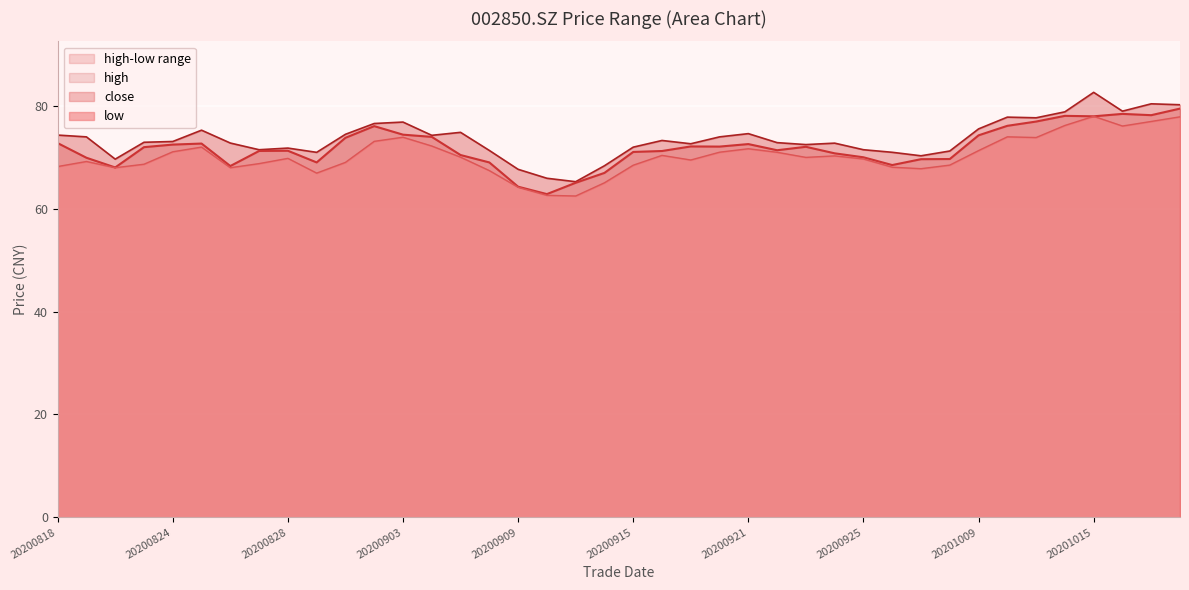

How many data points in high are less than 73?

20